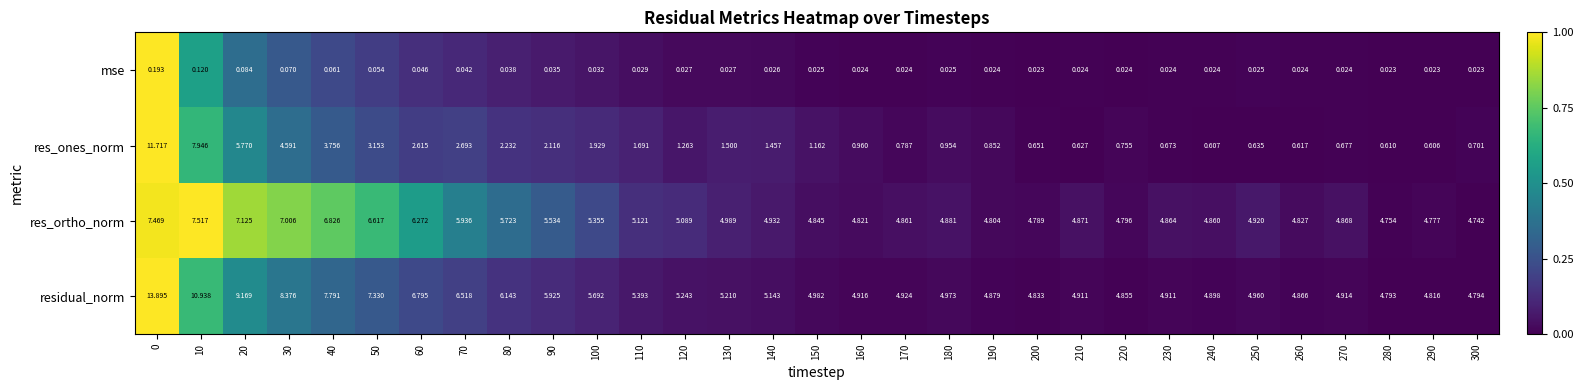

Which series changed the most between 0 and 80?

res_ones_norm